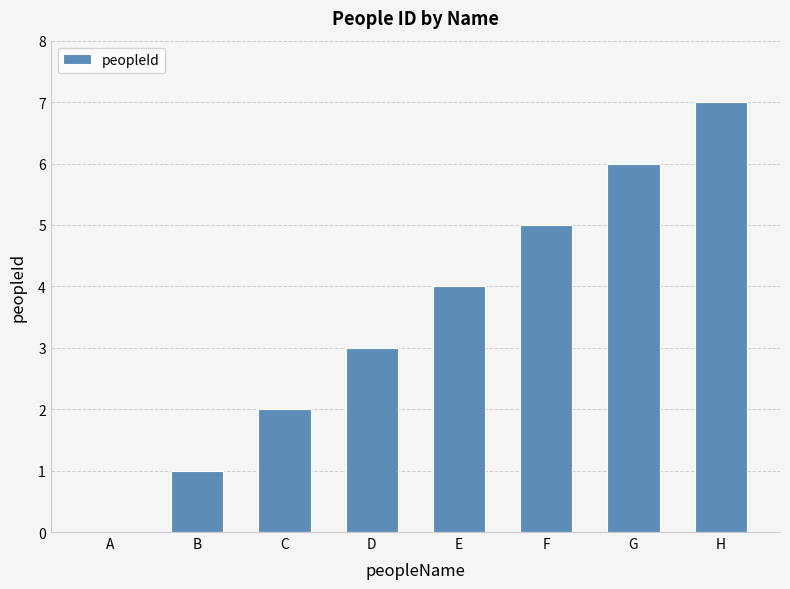

What is the sum of all values?

28